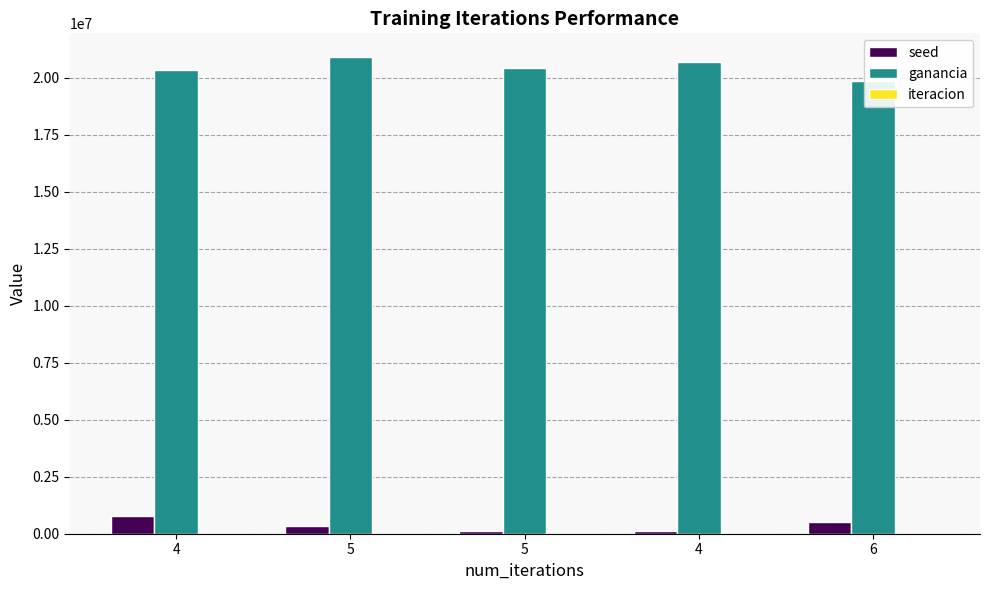

How many bars are there in each group?

3